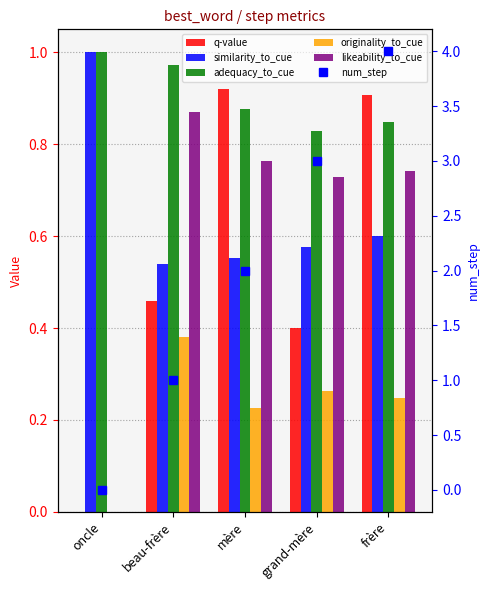

Reading left to right, list all the values displayed in this chart.

q-value: oncle=0.0	beau-frère=0.5	mère=0.9	grand-mère=0.4	frère=0.9
similarity_to_cue: oncle=1.0	beau-frère=0.5	mère=0.6	grand-mère=0.6	frère=0.6
adequacy_to_cue: oncle=1.0	beau-frère=1.0	mère=0.9	grand-mère=0.8	frère=0.8
originality_to_cue: oncle=0.0	beau-frère=0.4	mère=0.2	grand-mère=0.3	frère=0.2
likeability_to_cue: oncle=0.0	beau-frère=0.9	mère=0.8	grand-mère=0.7	frère=0.7
num_step: oncle=0.0	beau-frère=1.0	mère=2.0	grand-mère=3.0	frère=4.0